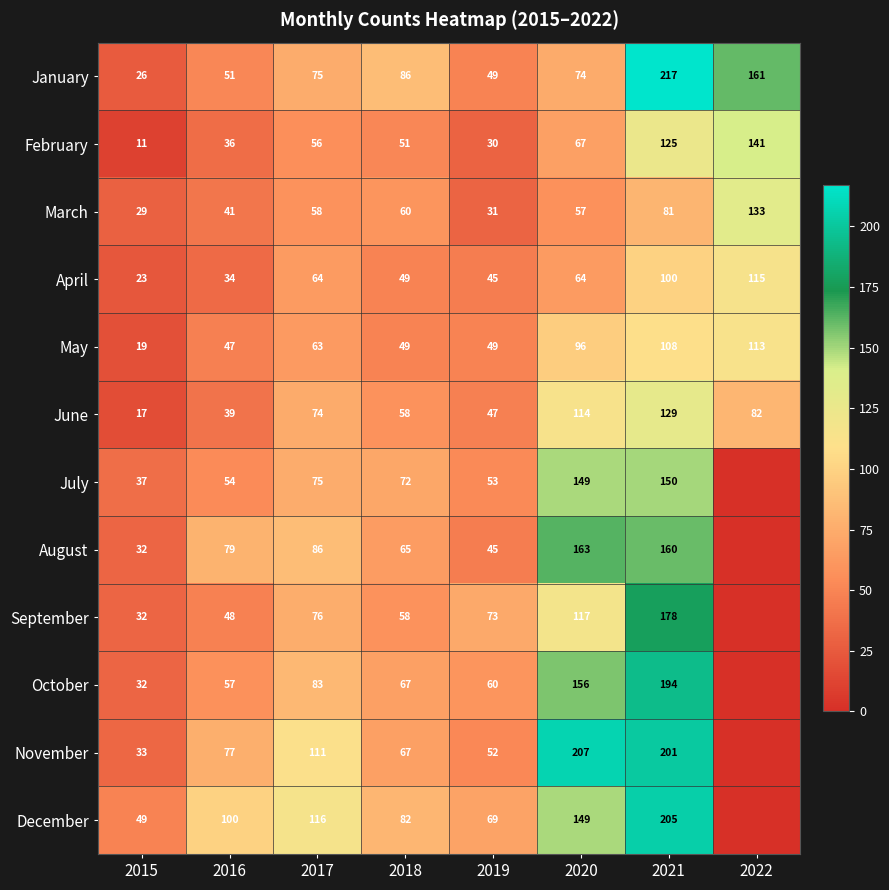

Where is January nearest to the value 121?

2018